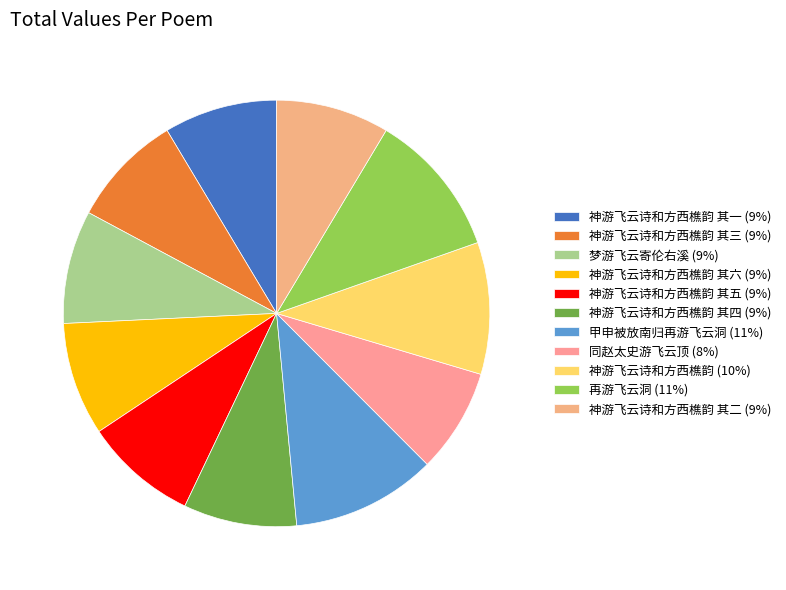

How many segments does this pie chart have?

11